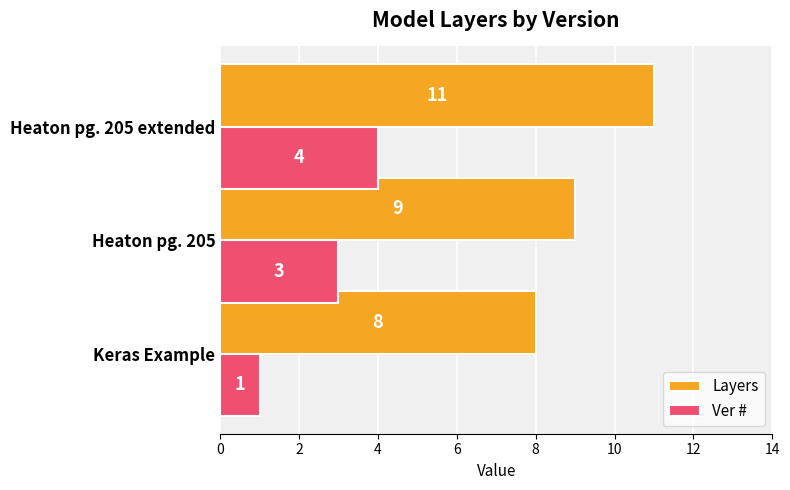

What is the difference between the maximum and second lowest values in the Layers series?

2